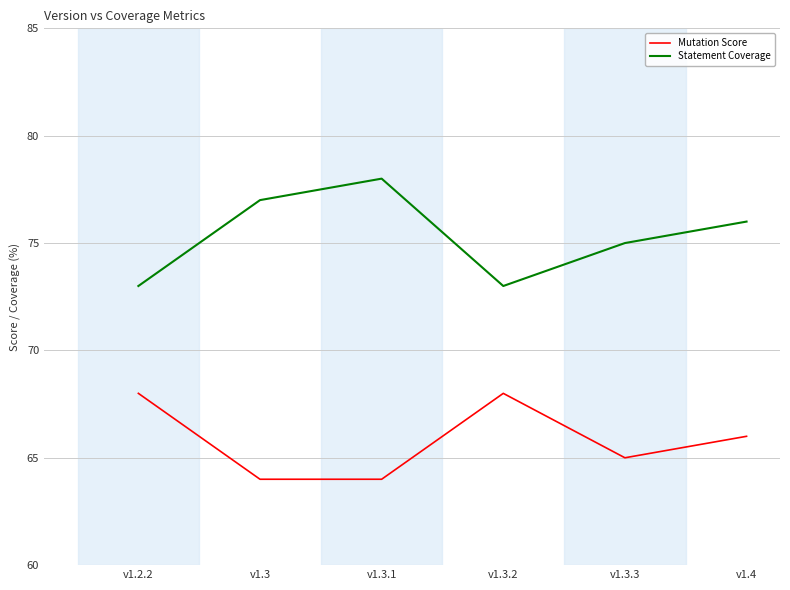

Where is the first local maximum for Statement Coverage?

v1.3.1